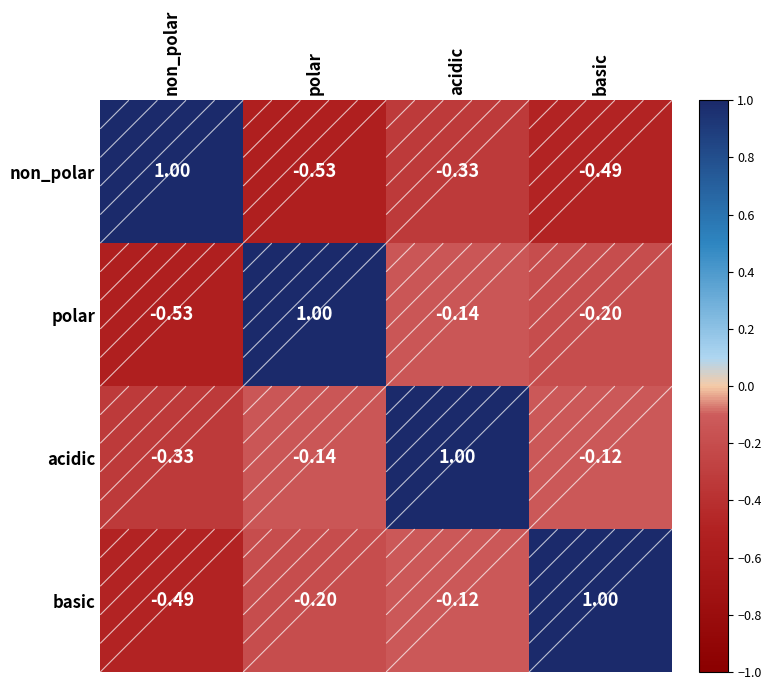

At which label is polar closest to 0?

acidic